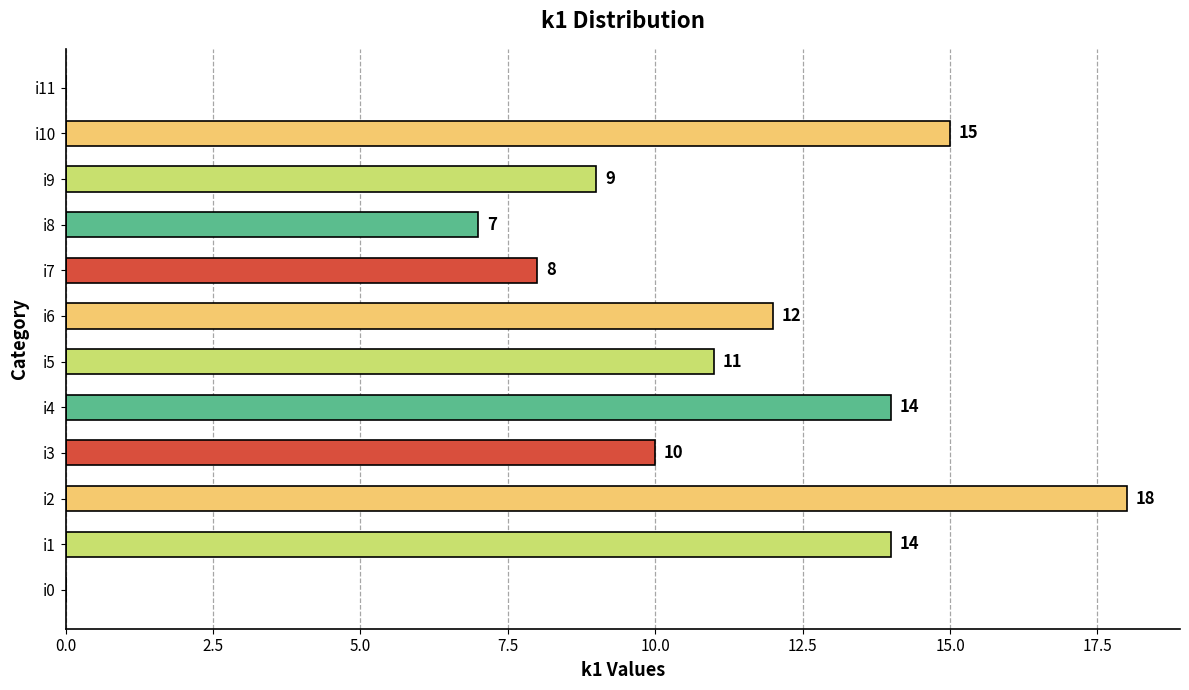

Reading top to bottom, extract all data points from this chart.

i11=0	i10=15	i9=9	i8=7	i7=8	i6=12	i5=11	i4=14	i3=10	i2=18	i1=14	i0=0